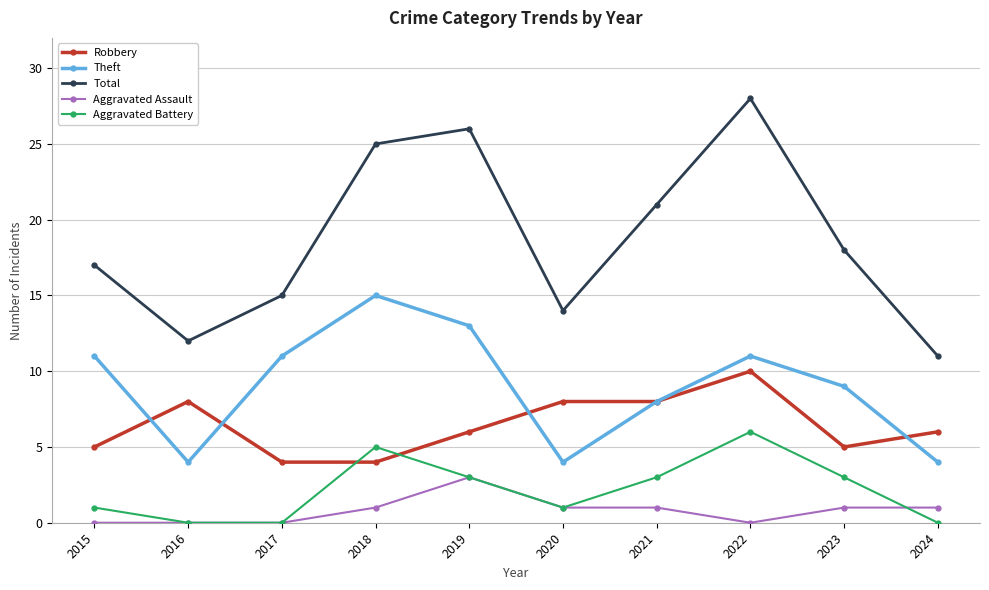

Does the chart have visible grid lines?

Yes